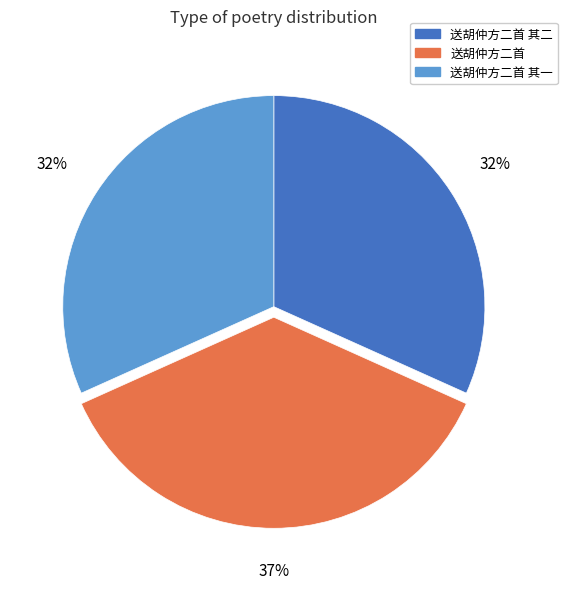

Is there a majority slice in this chart?

No